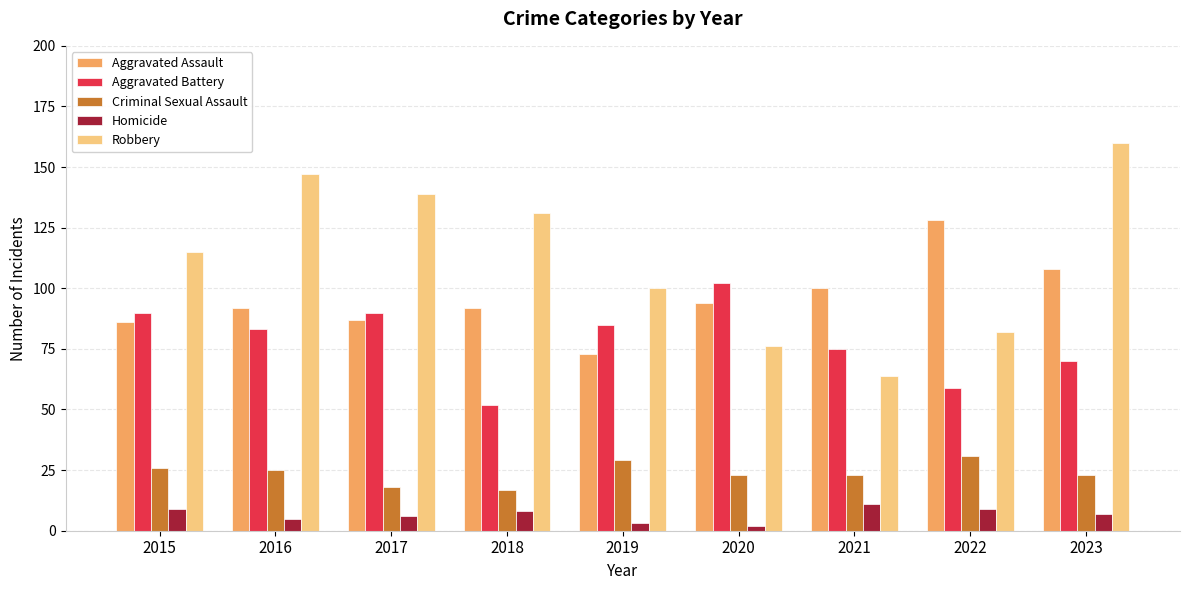

Which series has the largest total across all categories?

Robbery